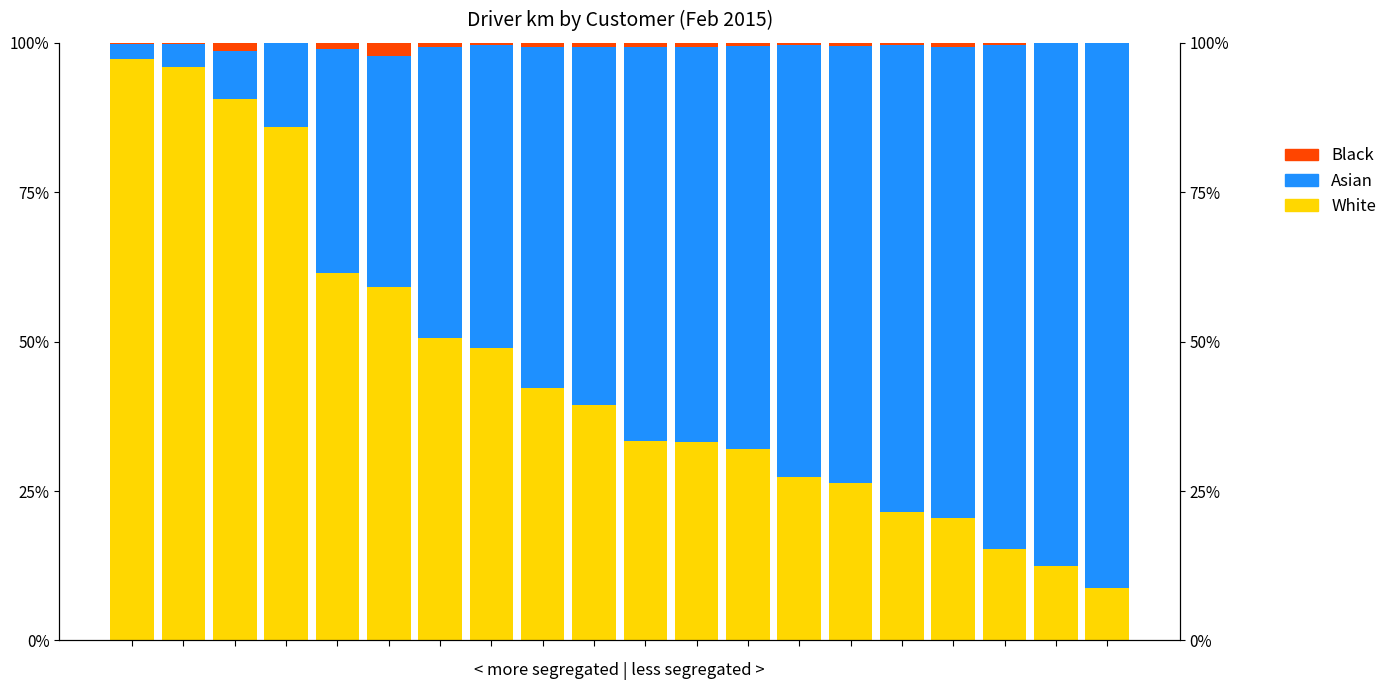

Which category has the highest value in the Asian series?

19